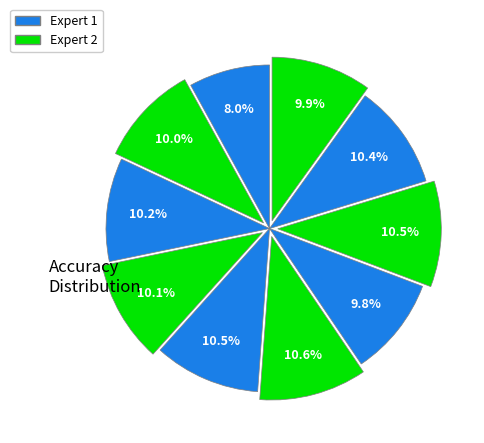

Is there a majority slice in this chart?

No